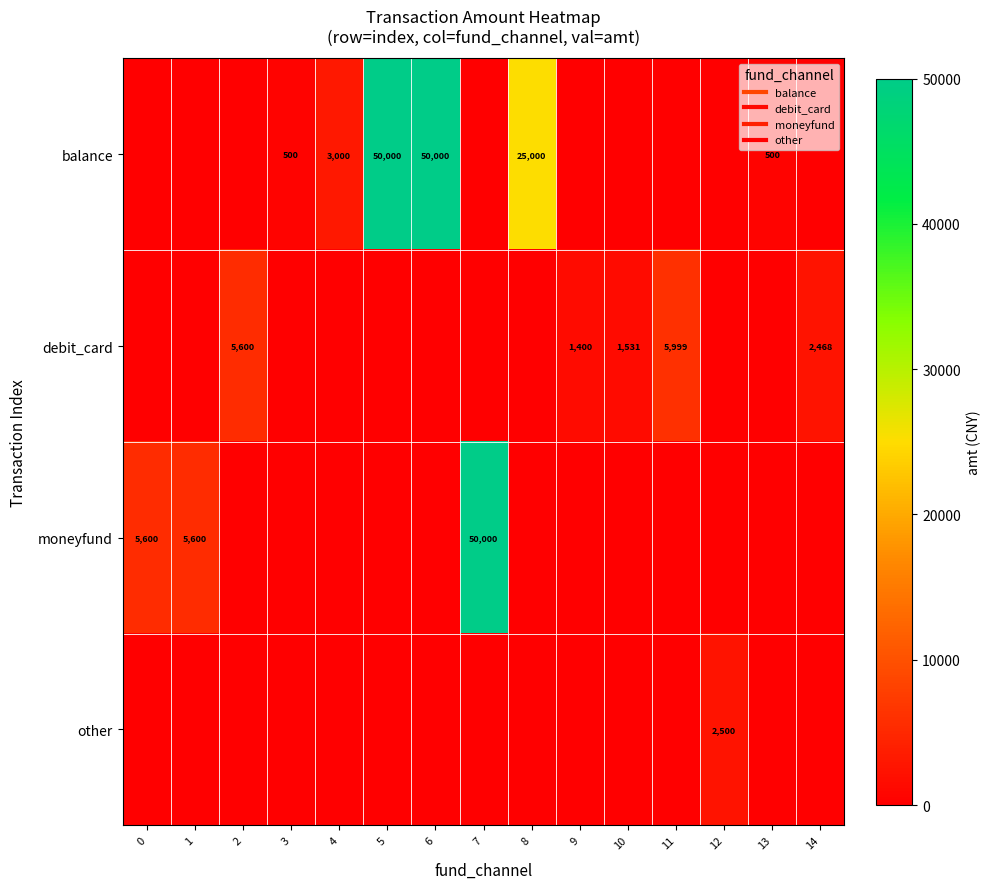

At which label does balance reach its peak?

5